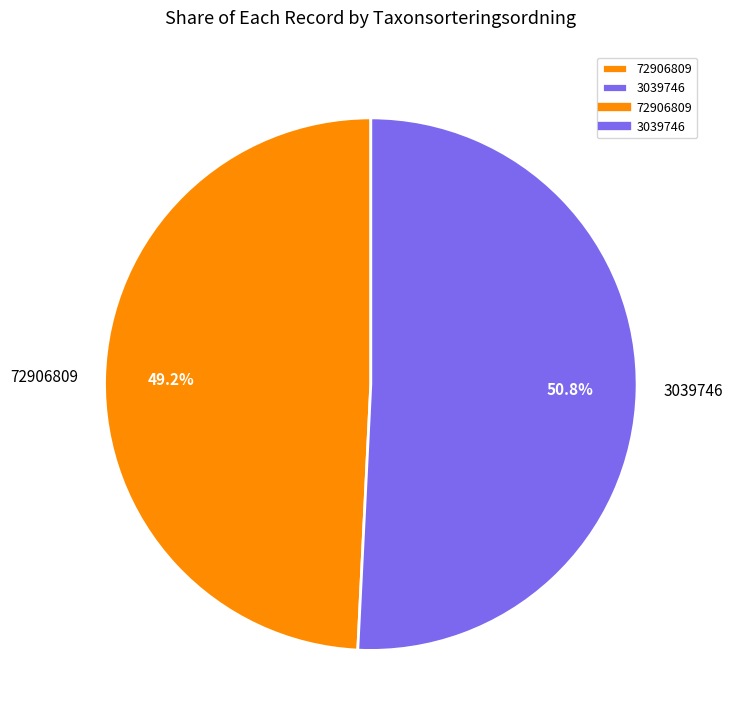

How many slices are in this pie chart?

2